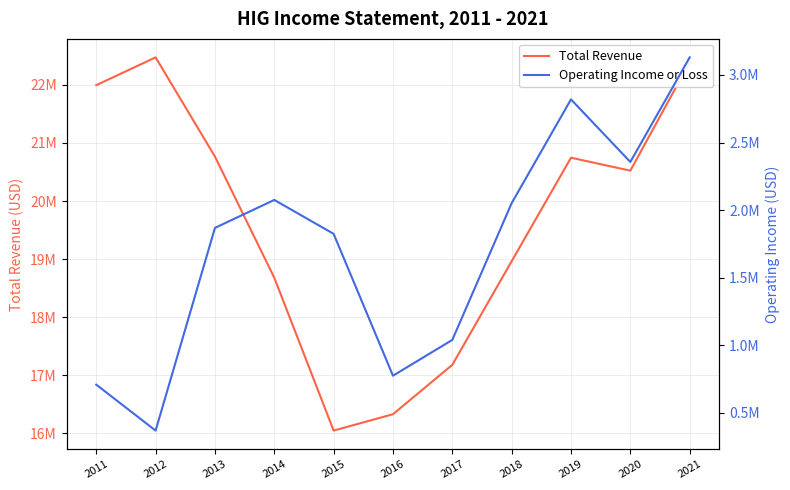

Which category has the lowest value in the Total Revenue series?

2015